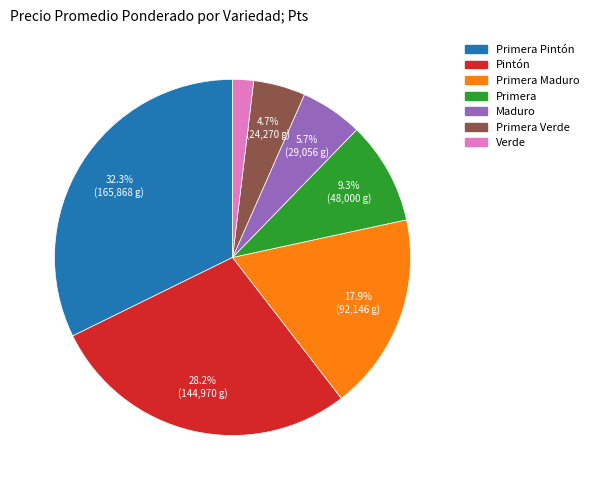

Does any single category account for the majority?

No